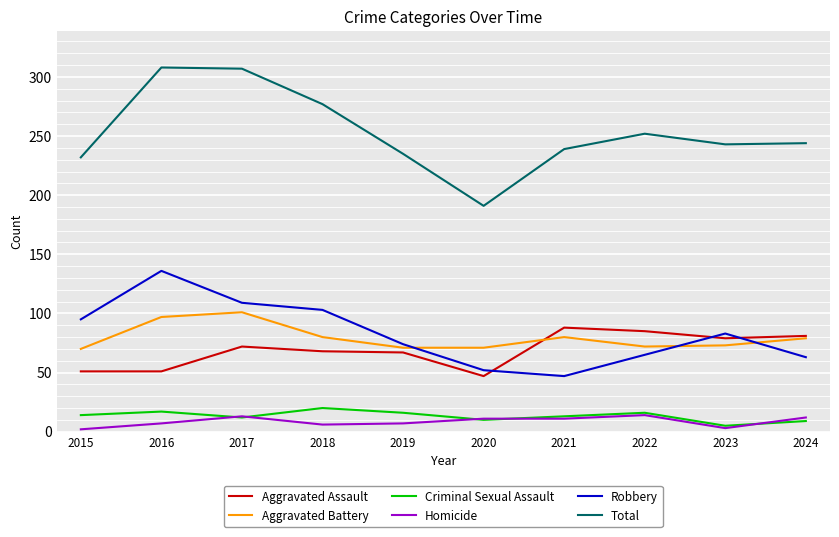

Between 2019 and 2020, which series saw the biggest shift?

Total